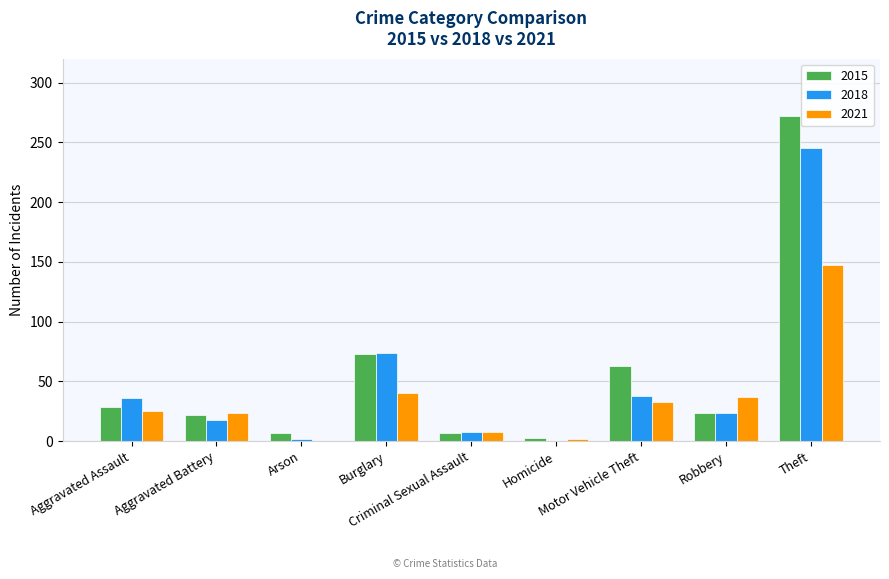

Are the bars horizontal?

No